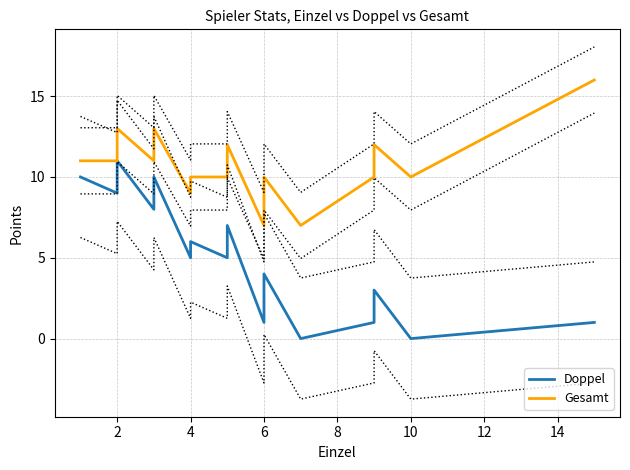

In Gesamt, how many points are lower than both neighbors (excluding endpoints)?

3